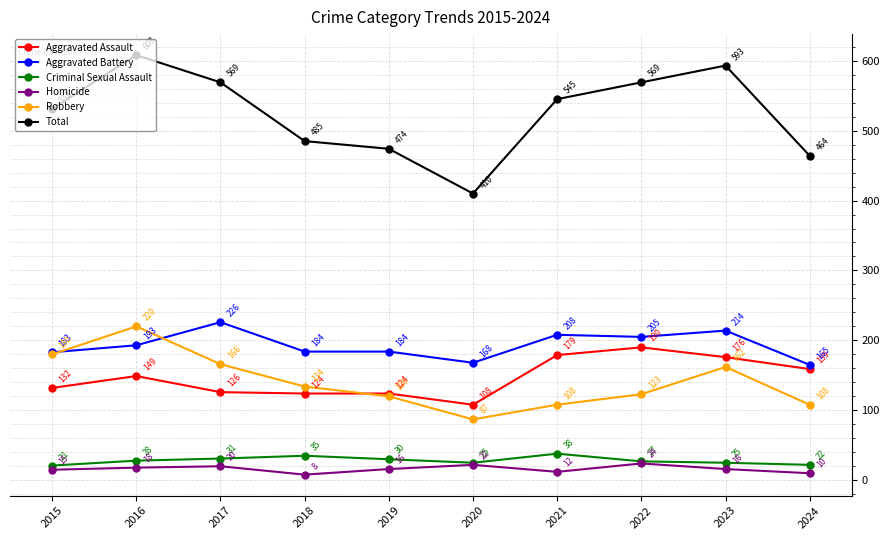

What is the difference between the maximum and second lowest values in the Total series?

144